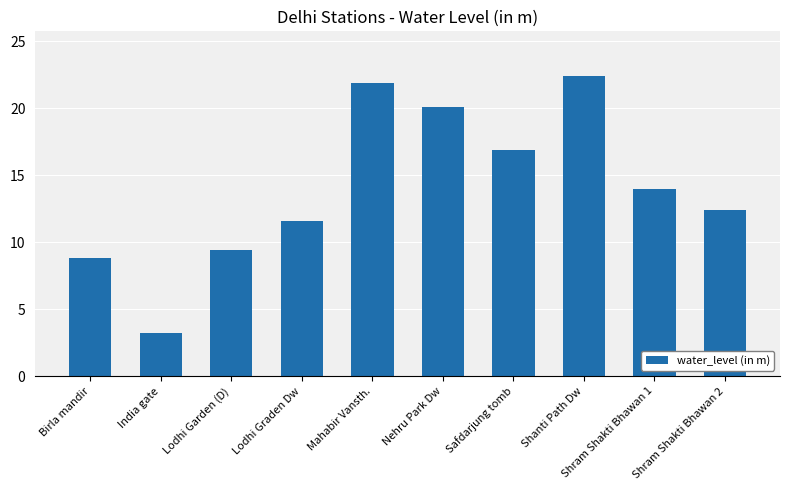

What position from the left is Birla mandir?

1